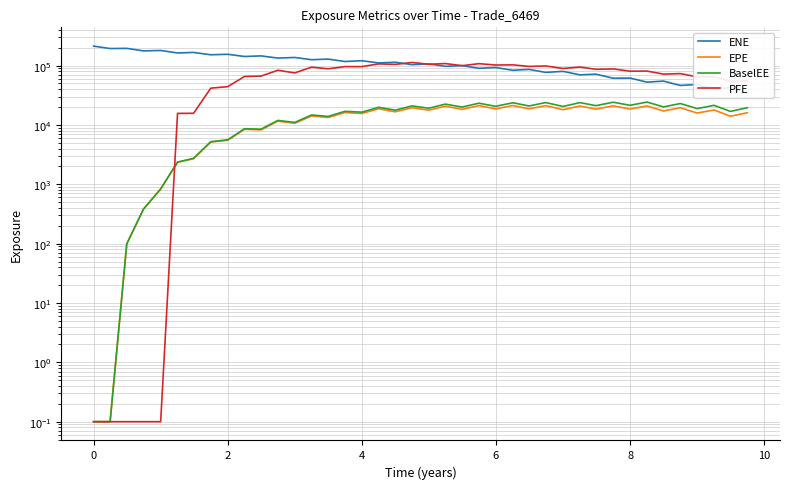

Reading left to right, what are all the values shown in this chart?

ENE: 213187.0	194018.0	195369.0	177087.0	180031.0	163342.0	166728.0	152380.0	155241.0	142460.0	145919.0	133975.0	137159.0	125730.0	128955.0	117298.0	120939.0	110903.0	114095.0	103740.0	107084.0	97266.0	100113.0	90053.9	92991.1	83438.8	86417.2	76862.6	80073.4	69831.9	71759.0	61294.4	61693.9	52673.7	54893.4	46322.1	48224.0	40010.8	42326.9	34301.5
EPE: 0.1	0.1	99.0	380.1	831.4	2349.7	2705.4	5154.5	5517.9	8466.6	8268.6	11581.6	10673.2	14198.3	13342.0	16195.1	15601.4	18755.9	16659.0	19527.4	17762.2	20687.2	18343.0	21194.8	18664.3	21270.9	18666.8	21170.7	18064.3	20878.1	18472.9	20991.2	18542.8	20904.9	17192.3	19474.4	15877.1	17886.1	14032.3	16069.0
BaselEE: 0.1	0.1	99.2	381.6	836.3	2369.1	2736.0	5230.3	5617.5	8652.0	8481.0	11924.6	11031.5	14744.5	13919.6	16977.4	16433.4	19875.5	17758.7	20943.2	19164.9	22453.2	20026.8	23277.5	20619.8	23657.5	20892.6	23850.2	20488.4	23795.1	21149.3	24150.2	21435.6	24331.7	20147.4	22981.3	18867.3	21415.0	16923.9	19527.1
PFE: 0.1	0.1	0.1	0.1	0.1	15659.8	15709.2	41692.7	44233.1	65808.0	66580.7	83522.1	75427.0	94349.9	88397.8	96164.5	96218.5	106945.0	104801.0	113143.0	105279.0	108320.0	99671.8	107910.0	102338.0	102986.0	96978.6	98643.1	89560.3	94701.4	86643.2	87955.2	80525.5	80995.6	71922.2	73356.2	64722.2	64762.3	54192.1	55234.5